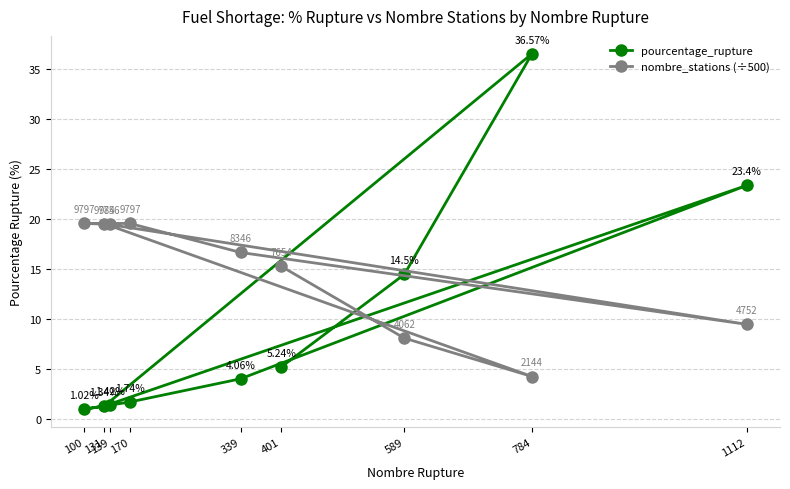

Between 139 and 1112, which series saw the biggest shift?

pourcentage_rupture